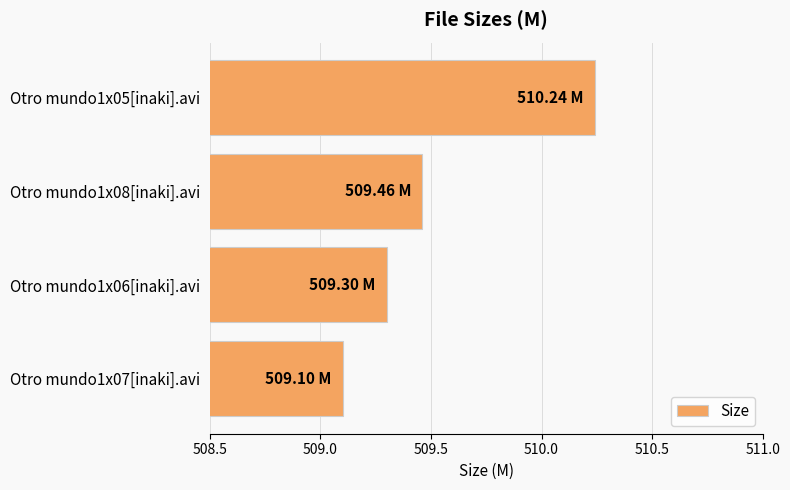

Rank the categories by value from lowest to highest.

Otro mundo1x07[inaki].avi, Otro mundo1x06[inaki].avi, Otro mundo1x08[inaki].avi, Otro mundo1x05[inaki].avi